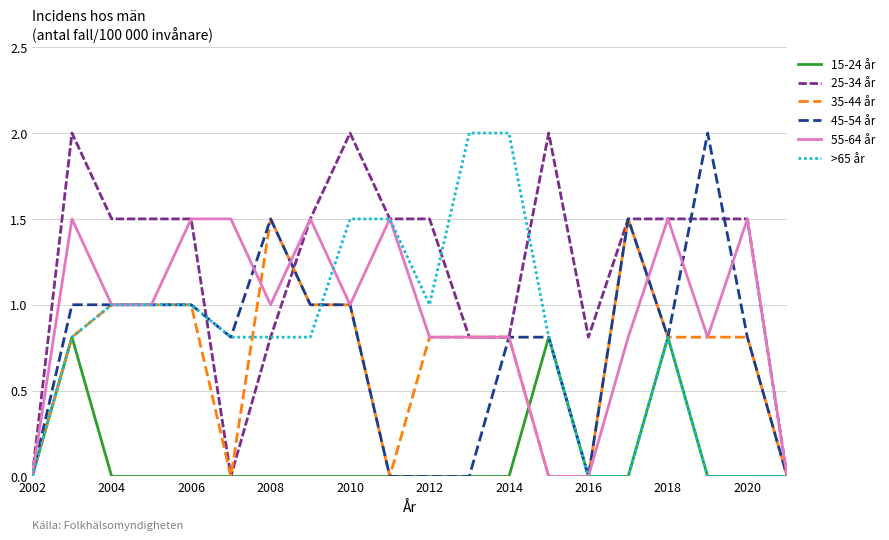

What is the sum of all 45-54 år values?

15.1